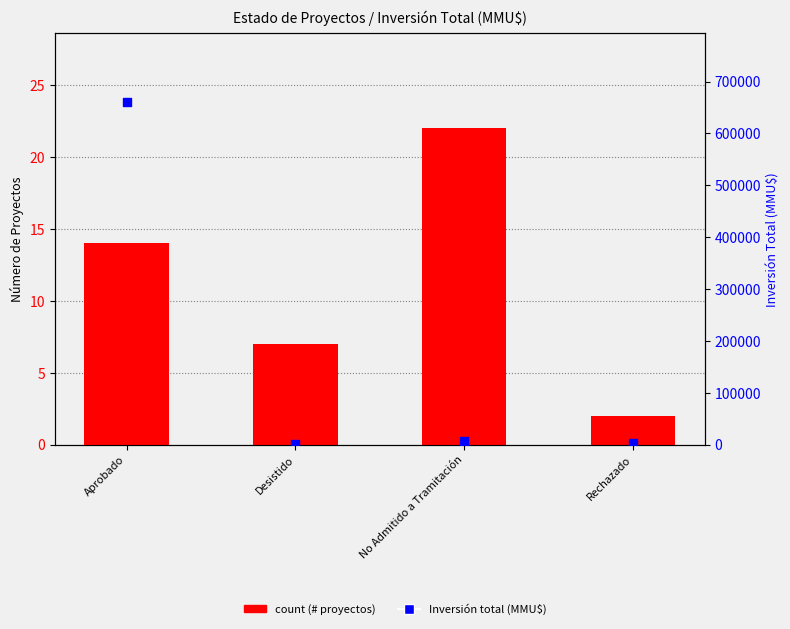

Which series has the widest spread of Y values?

Inversión total (MMU$)